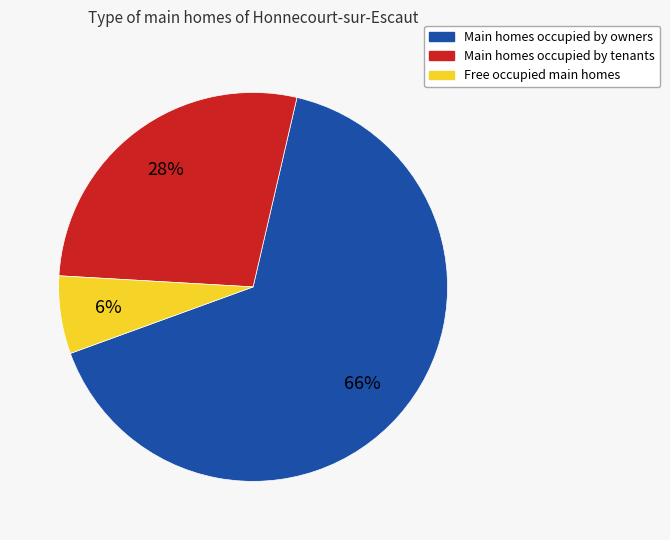

To the nearest percent, what is the average slice percentage?

33%